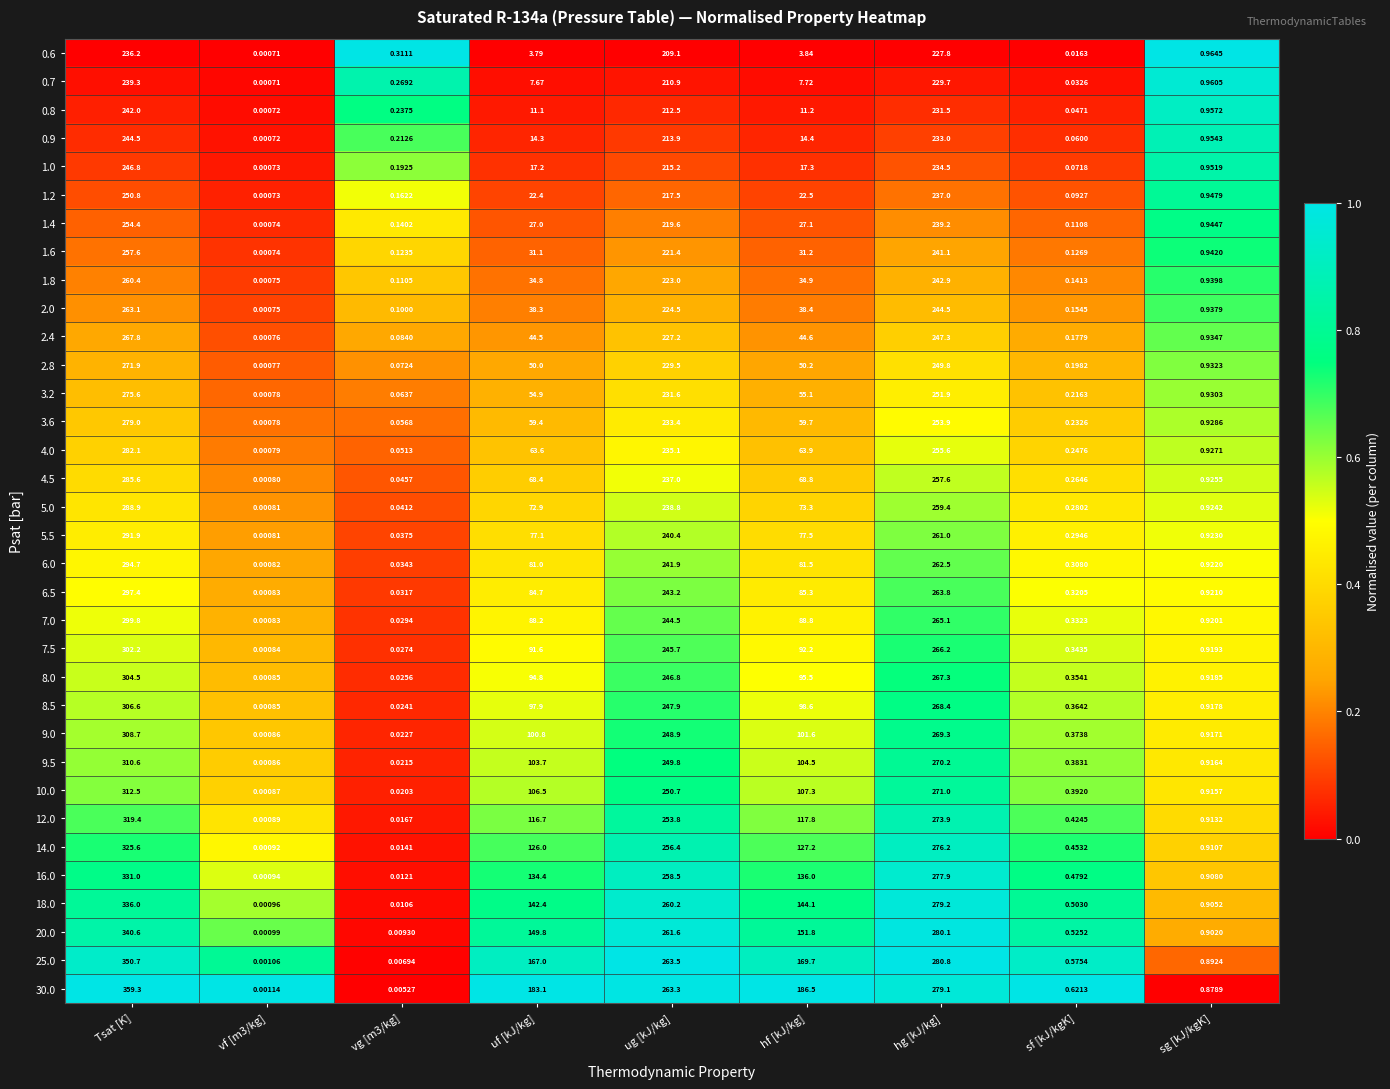

Which category has the highest value across all series?

Tsat [K]